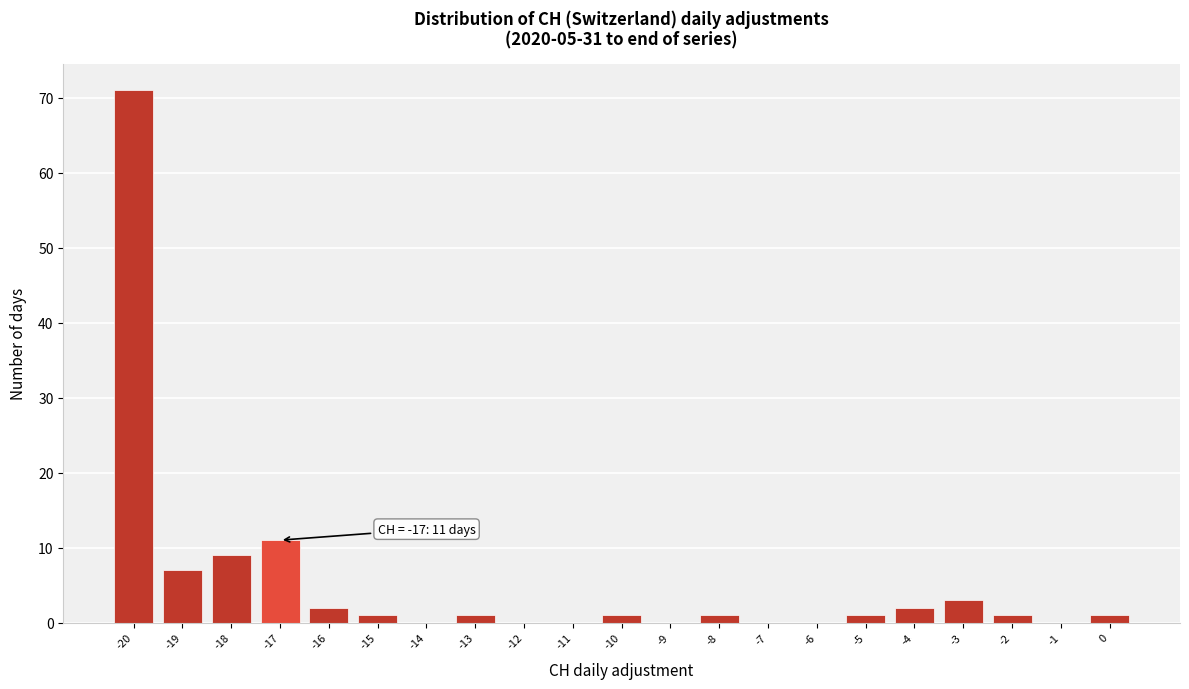

Over which range of the x-axis is the bar tallest?

-20.5 to -19.5